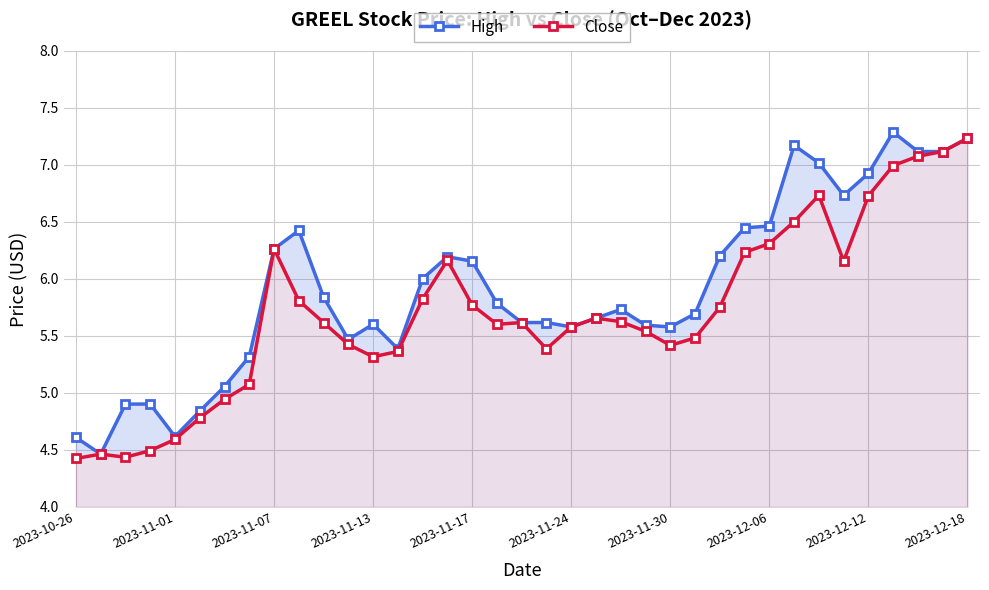

Is it true that High equals 5.6 at 2023-11-13?

True